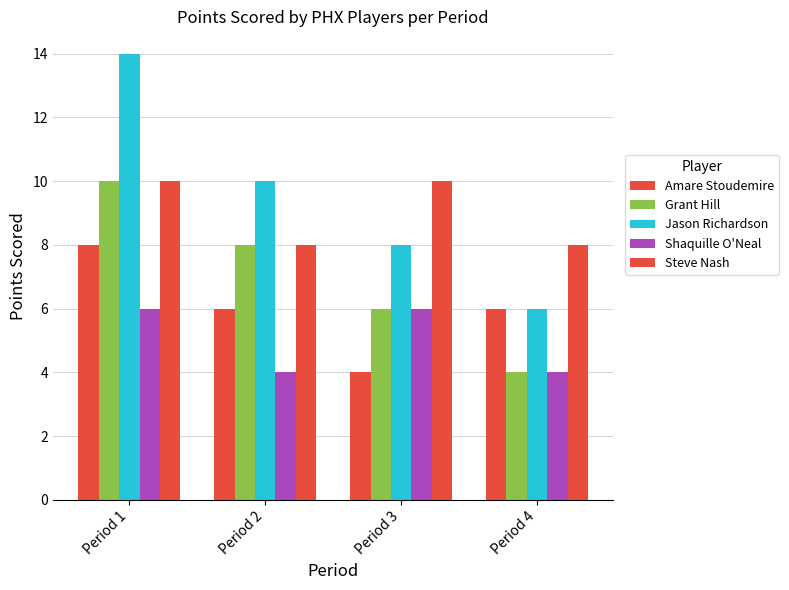

Reading right to left, what are all the values shown in this chart?

Amare Stoudemire: Period 4=6	Period 3=4	Period 2=6	Period 1=8
Grant Hill: Period 4=4	Period 3=6	Period 2=8	Period 1=10
Jason Richardson: Period 4=6	Period 3=8	Period 2=10	Period 1=14
Shaquille O'Neal: Period 4=4	Period 3=6	Period 2=4	Period 1=6
Steve Nash: Period 4=8	Period 3=10	Period 2=8	Period 1=10